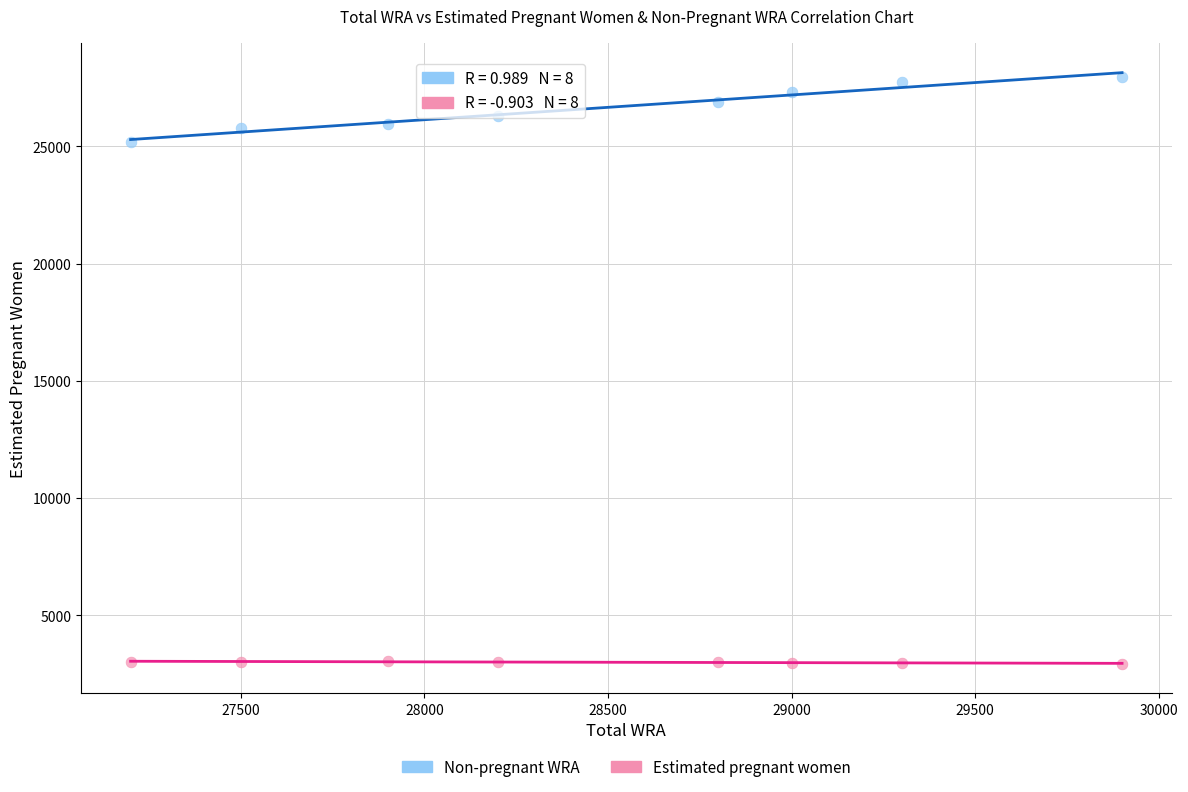

Across all data points, what is the range of X values (max minus min)?

2700.0